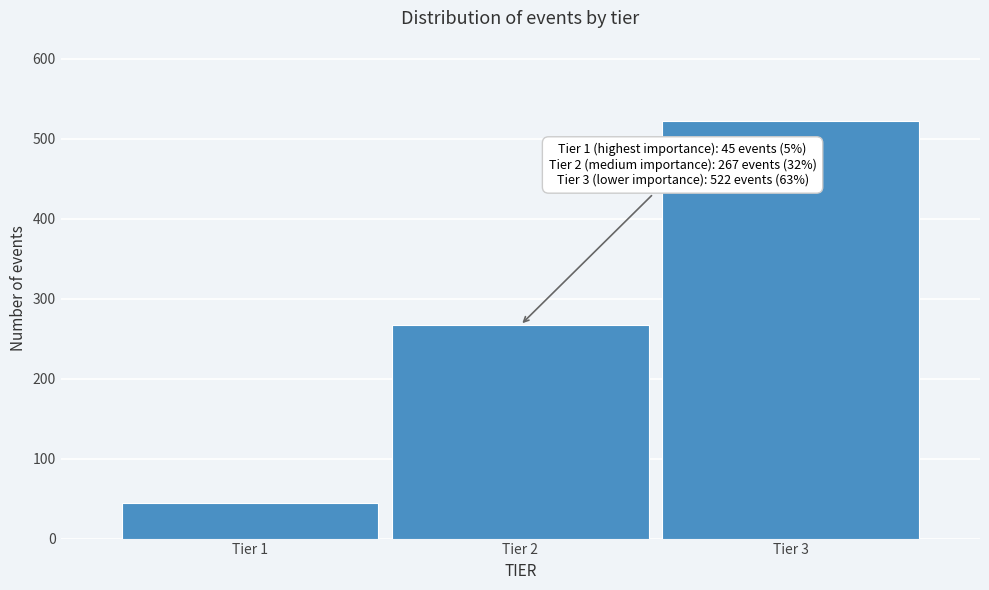

Reading left to right, list all the values displayed in this chart.

Tier 1=45	Tier 2=267	Tier 3=522